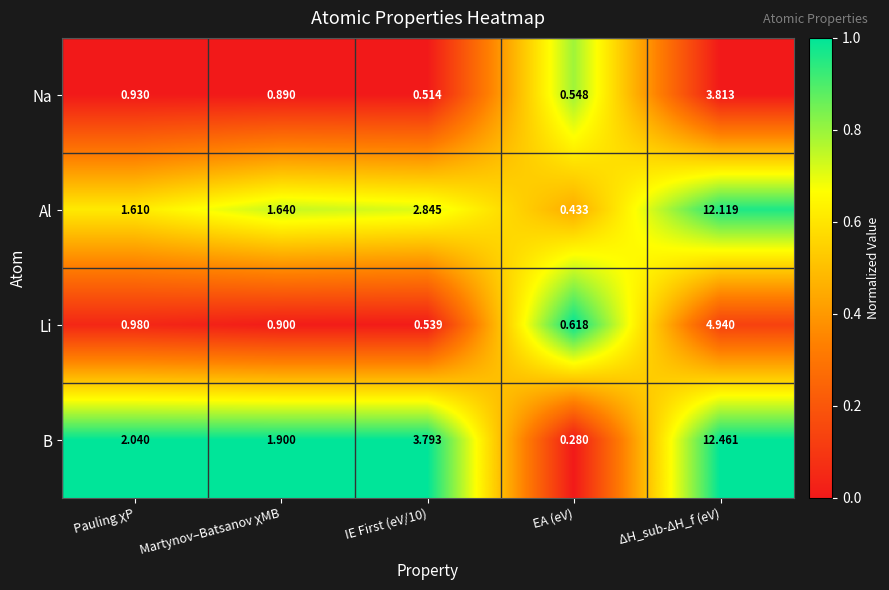

At EA (eV), list the series in order from smallest to largest.

B, Al, Na, Li